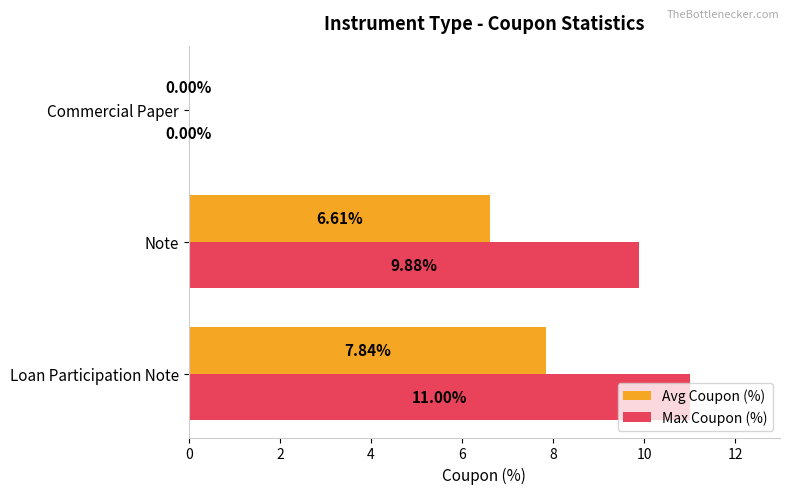

Which category has the highest value in the Avg Coupon (%) series?

Loan Participation Note